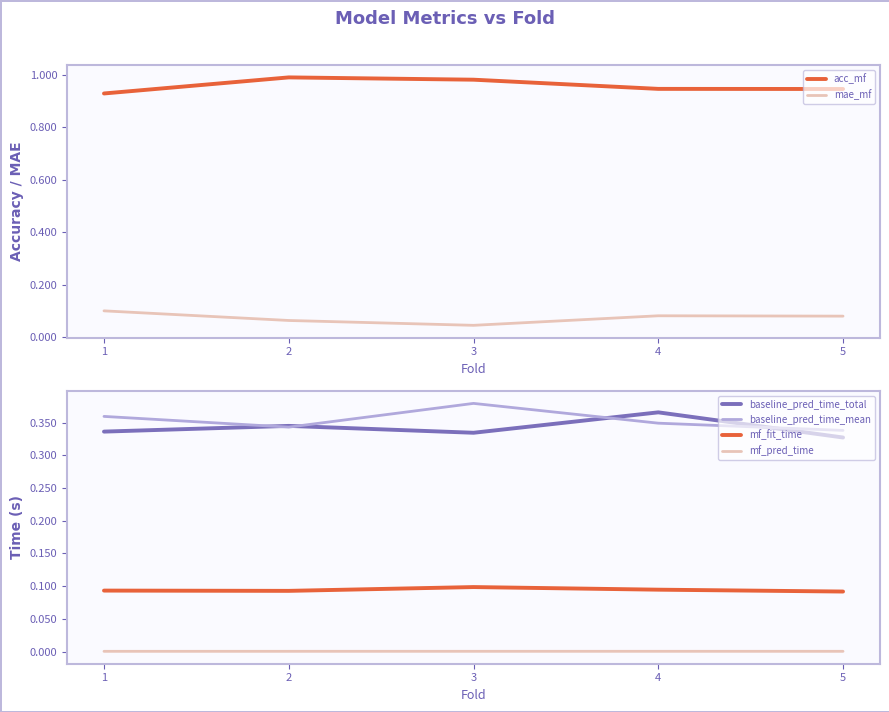

Reading right to left, what are all the values shown in this chart?

acc_mf: 0.9	0.9	1.0	1.0	0.9
mae_mf: 0.1	0.1	0.0	0.1	0.1
baseline_pred_time_total: 0.3	0.4	0.3	0.3	0.3
baseline_pred_time_mean: 0.3	0.3	0.4	0.3	0.4
mf_fit_time: 0.1	0.1	0.1	0.1	0.1
mf_pred_time: 0.0	0.0	0.0	0.0	0.0